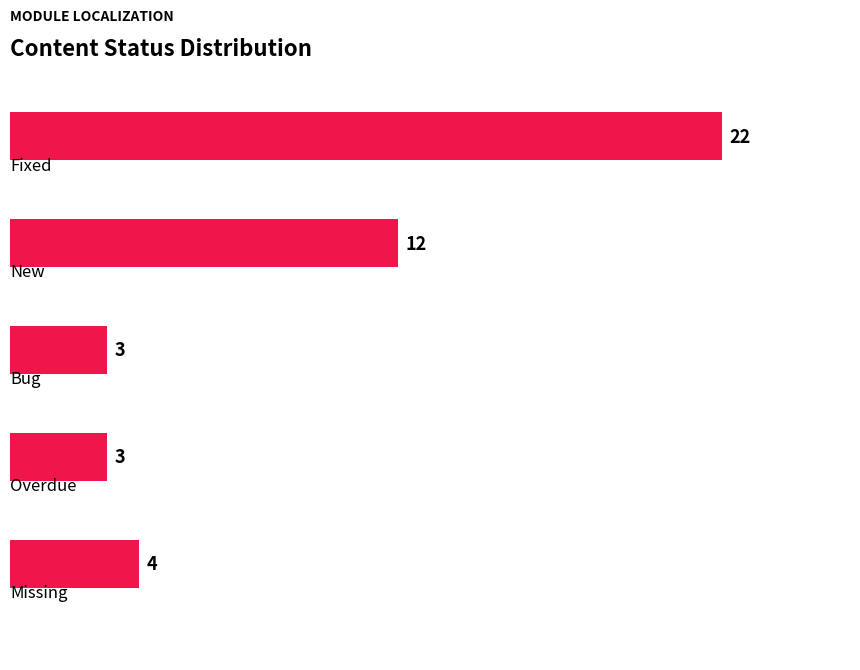

What is the value of the 2nd bar from the top?

12